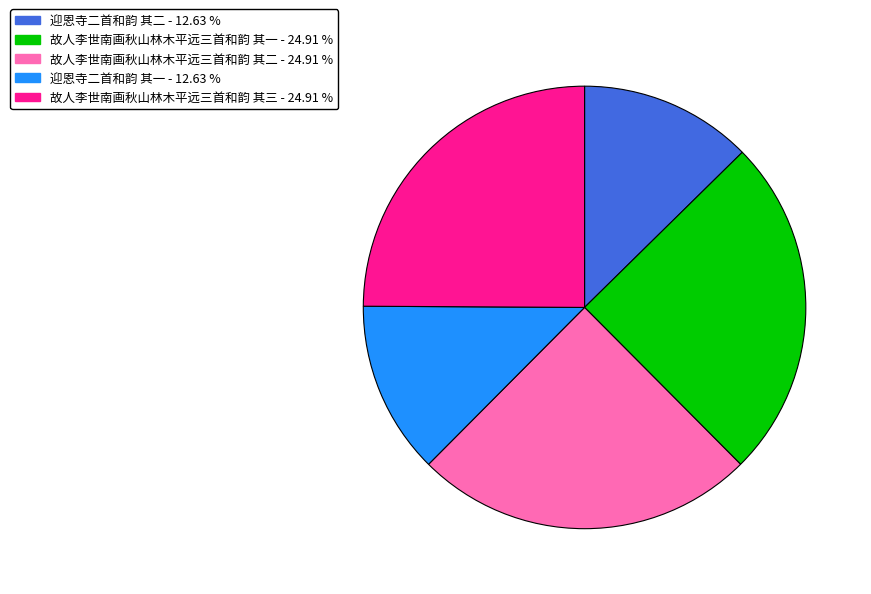

Is the sum of 迎恩寺二首和韵 其一 and 迎恩寺二首和韵 其二 greater than half?

No